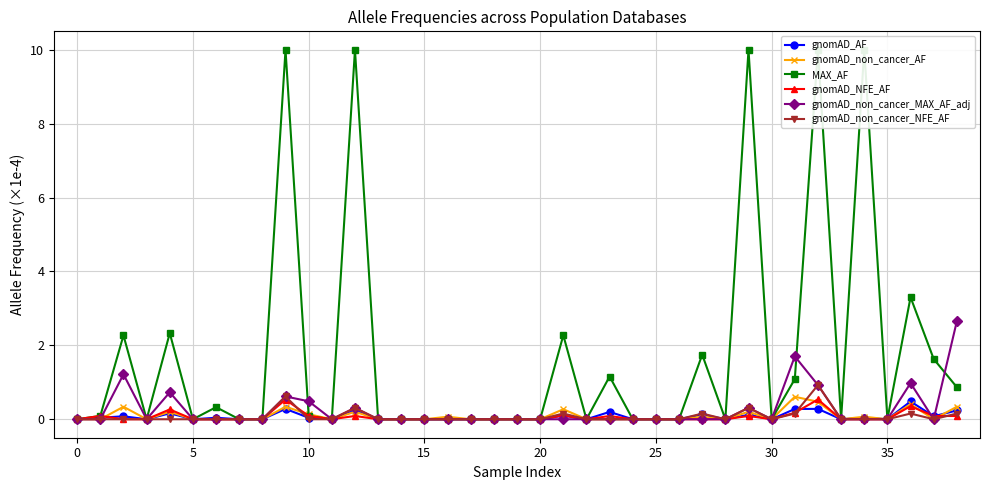

Reading left to right, what are all the values shown in this chart?

gnomAD_AF: 0.0	0.0	0.1	0.0	0.2	0.0	0.0	0.0	0.0	0.3	0.0	0.0	0.2	0.0	0.0	0.0	0.0	0.0	0.0	0.0	0.0	0.1	0.0	0.2	0.0	0.0	0.0	0.1	0.0	0.1	0.0	0.3	0.3	0.0	0.0	0.0	0.5	0.1	0.2
gnomAD_non_cancer_AF: 0.0	0.0	0.3	0.0	0.2	0.0	0.0	0.0	0.0	0.3	0.1	0.0	0.2	0.0	0.0	0.0	0.1	0.0	0.0	0.0	0.0	0.3	0.0	0.0	0.0	0.0	0.0	0.1	0.0	0.2	0.0	0.6	0.5	0.0	0.1	0.0	0.4	0.0	0.3
MAX_AF: 0.0	0.1	2.3	0.0	2.3	0.0	0.3	0.0	0.0	10.0	0.1	0.0	10.0	0.0	0.0	0.0	0.0	0.0	0.0	0.0	0.0	2.3	0.0	1.2	0.0	0.0	0.0	1.7	0.0	10.0	0.0	1.1	10.0	0.0	10.0	0.0	3.3	1.6	0.9
gnomAD_NFE_AF: 0.0	0.1	0.0	0.0	0.3	0.0	0.0	0.0	0.0	0.5	0.1	0.0	0.1	0.0	0.0	0.0	0.0	0.0	0.0	0.0	0.0	0.1	0.0	0.1	0.0	0.0	0.0	0.0	0.0	0.1	0.0	0.2	0.5	0.0	0.0	0.0	0.4	0.1	0.1
gnomAD_non_cancer_MAX_AF_adj: 0.0	0.0	1.2	0.0	0.7	0.0	0.0	0.0	0.0	0.6	0.5	0.0	0.3	0.0	0.0	0.0	0.0	0.0	0.0	0.0	0.0	0.0	0.0	0.0	0.0	0.0	0.0	0.0	0.0	0.3	0.0	1.7	0.9	0.0	0.0	0.0	1.0	0.0	2.7
gnomAD_non_cancer_NFE_AF: 0.0	0.0	0.0	0.0	0.0	0.0	0.0	0.0	0.0	0.6	0.0	0.0	0.3	0.0	0.0	0.0	0.0	0.0	0.0	0.0	0.0	0.2	0.0	0.0	0.0	0.0	0.0	0.2	0.0	0.3	0.0	0.2	0.9	0.0	0.0	0.0	0.2	0.0	0.2